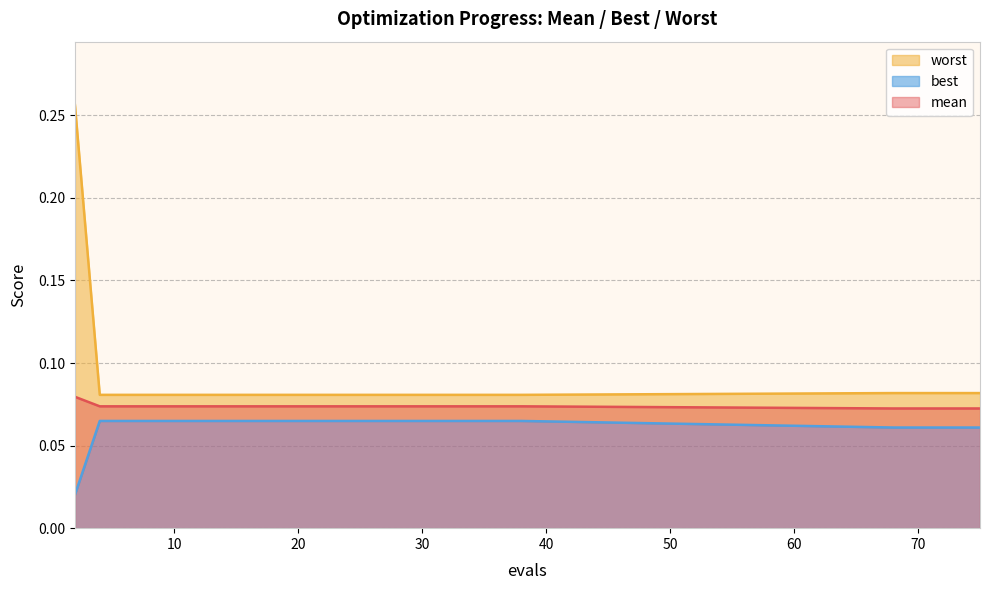

True or false: best and mean cross at least once.

False